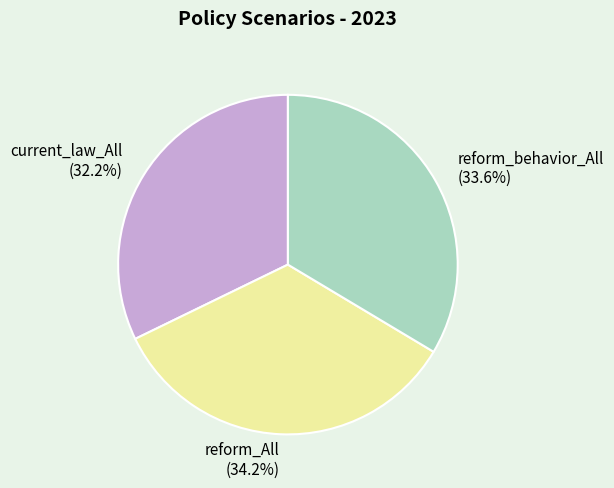

To the nearest percent, what is the difference between the reform_behavior_All and reform_All slice percentages?

1%